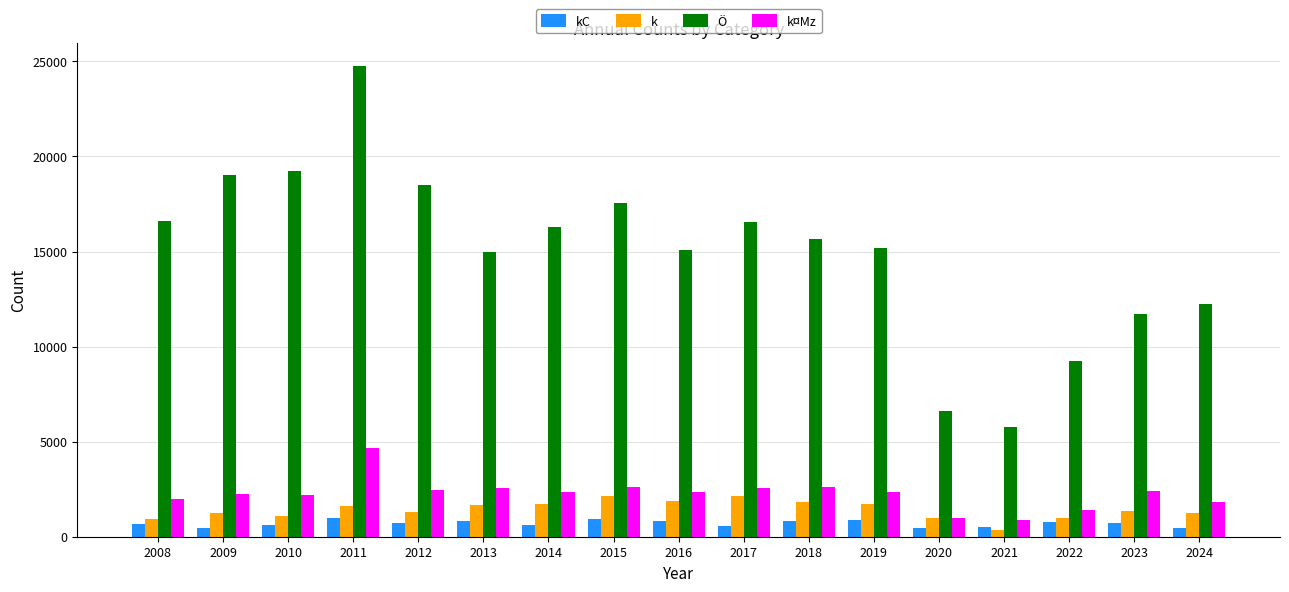

Is it true that k¤Mz equals 3838 at 2015?

False